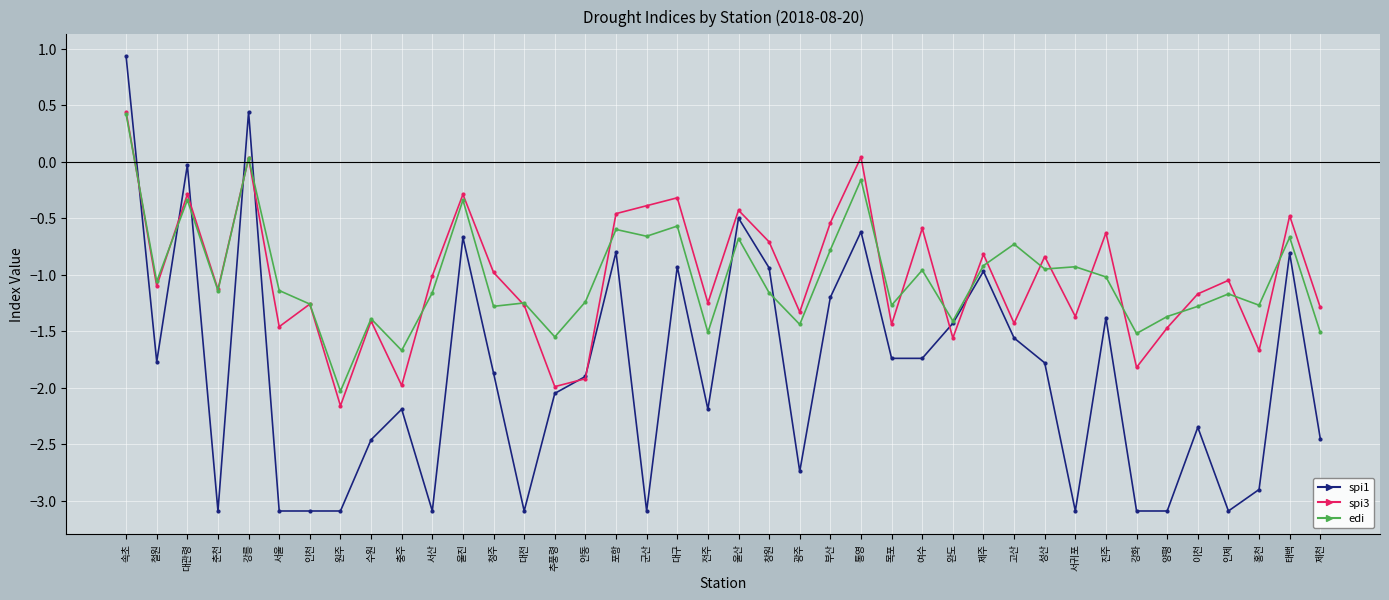

The spi1 series shows -1.9 at 청주. True or false?

True